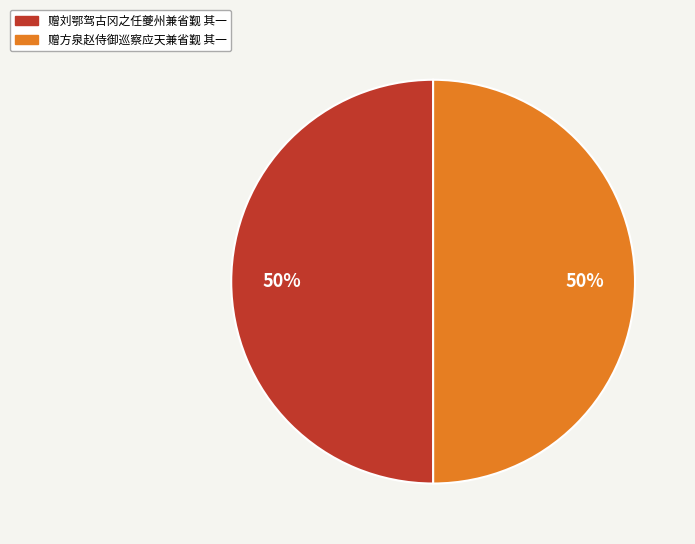

What is the ratio of the value at 赠刘鄂驾古冈之任夔州兼省觐 其一 to the value at 赠方泉赵侍御巡察应天兼省觐 其一?

1.0